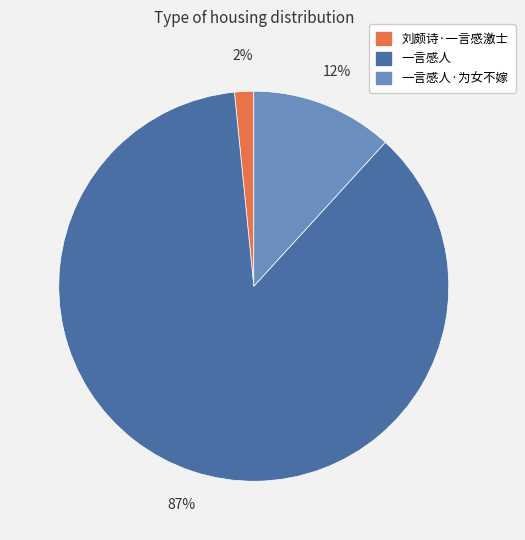

To the nearest percent, what is the average slice percentage?

33%